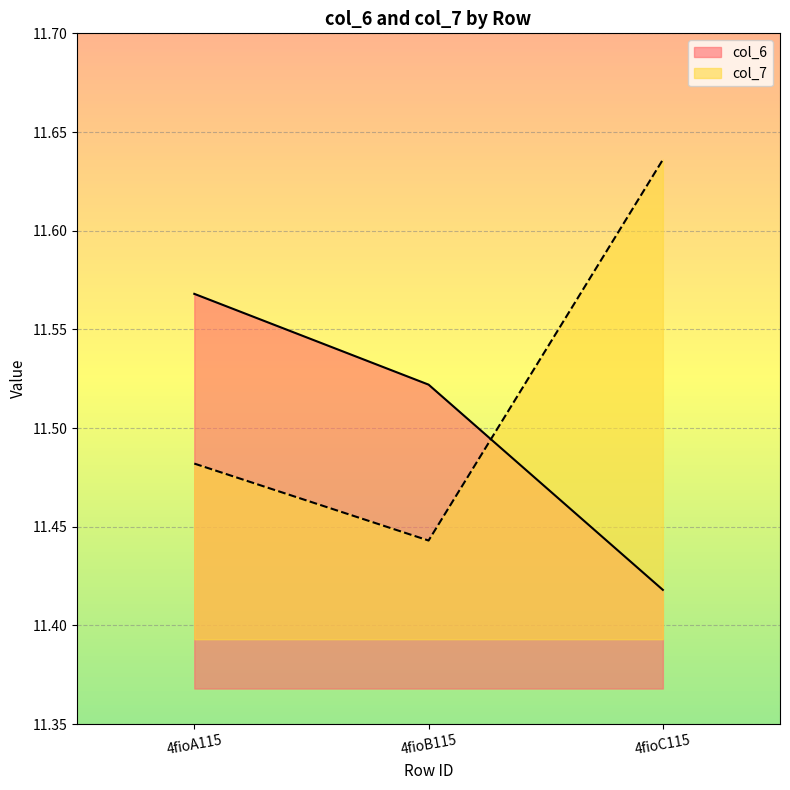

What is the label of the 1st point from the left?

4fioA115